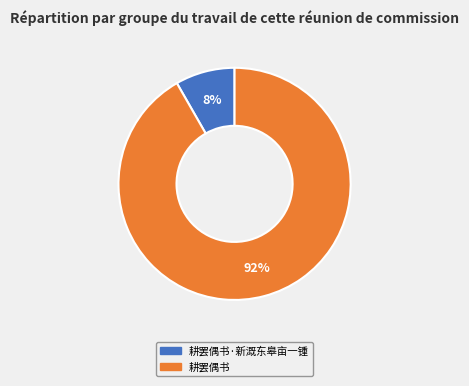

The 耕罢偶书 slice represents 92% of the pie. True or false?

True